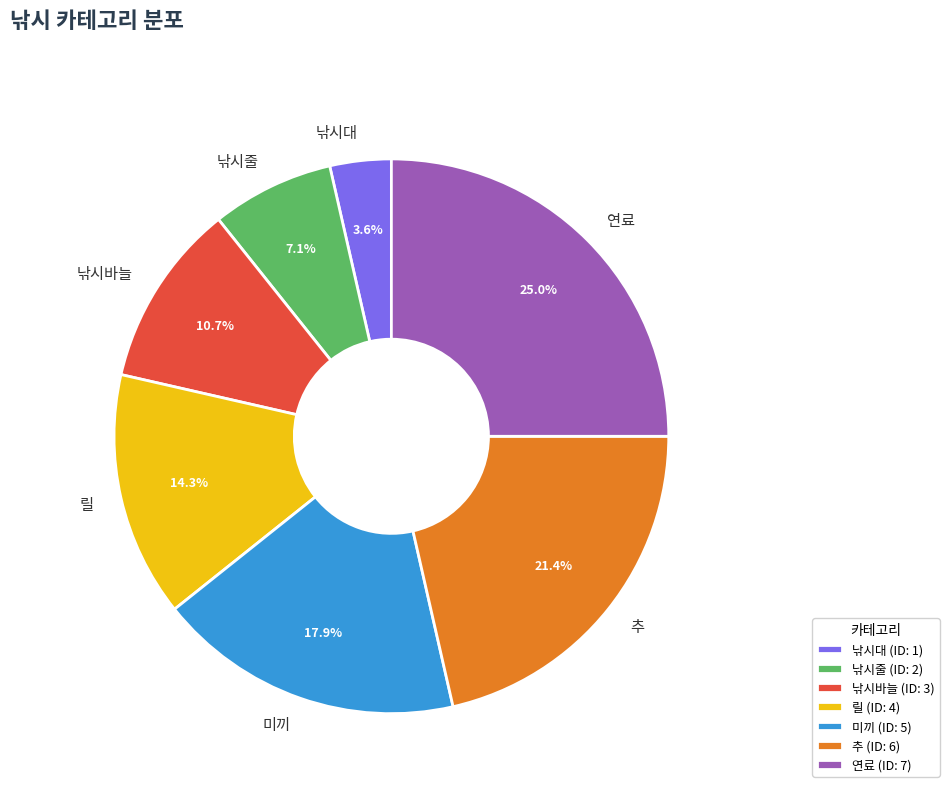

Which slice is the largest?

연료